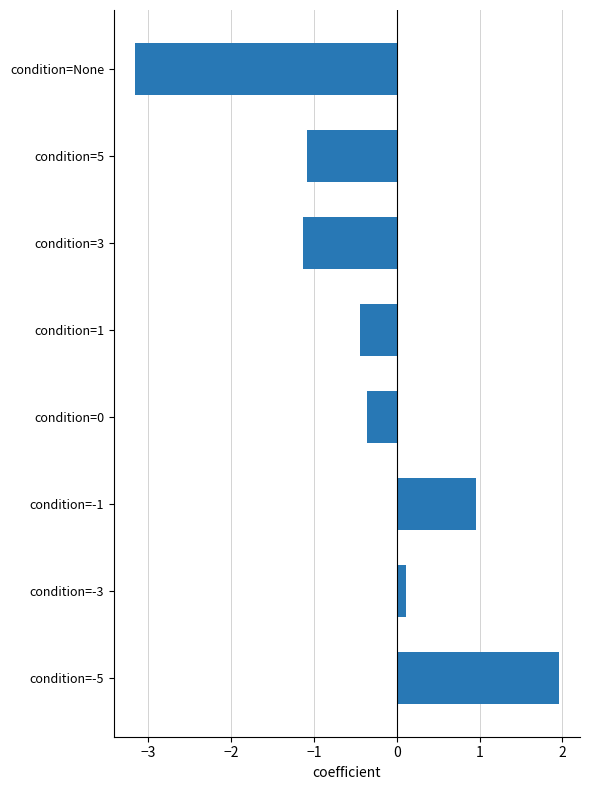

What is the value of the 6th bar from the top?

1.0